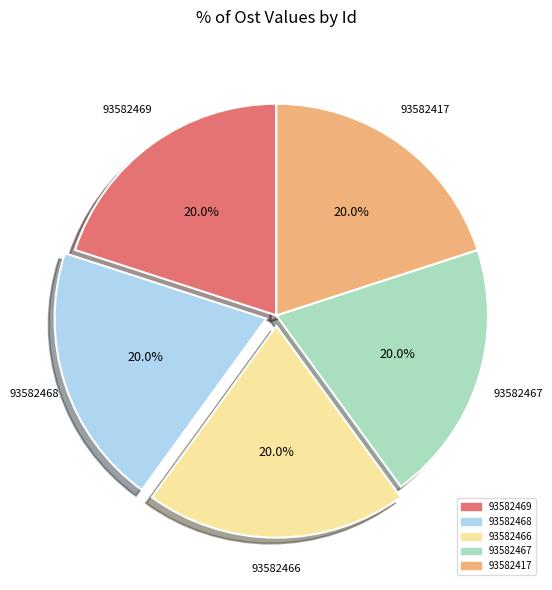

How many slices are in this pie chart?

5